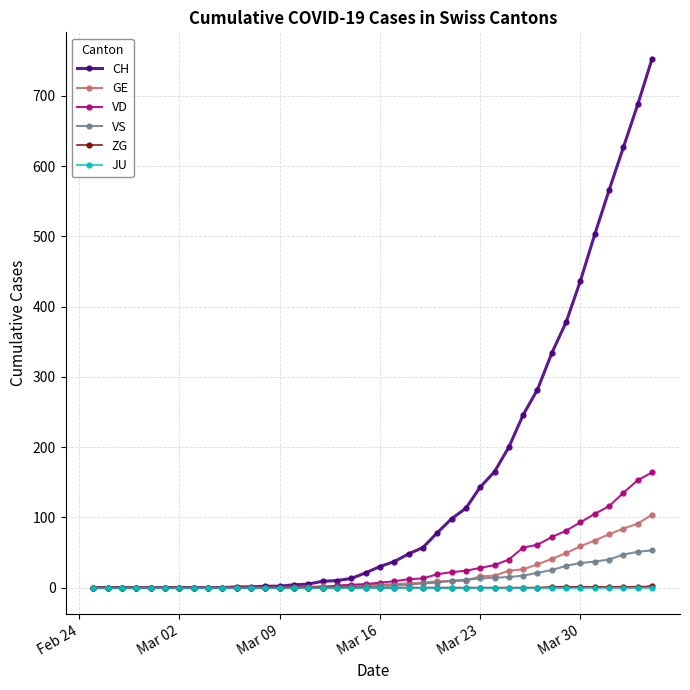

At how many categories does at least one series exceed 234?

10